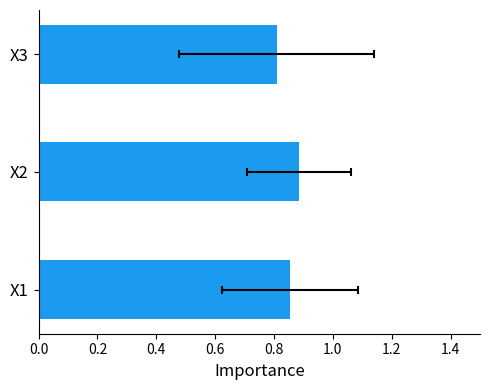

Read the value at X2.

0.9